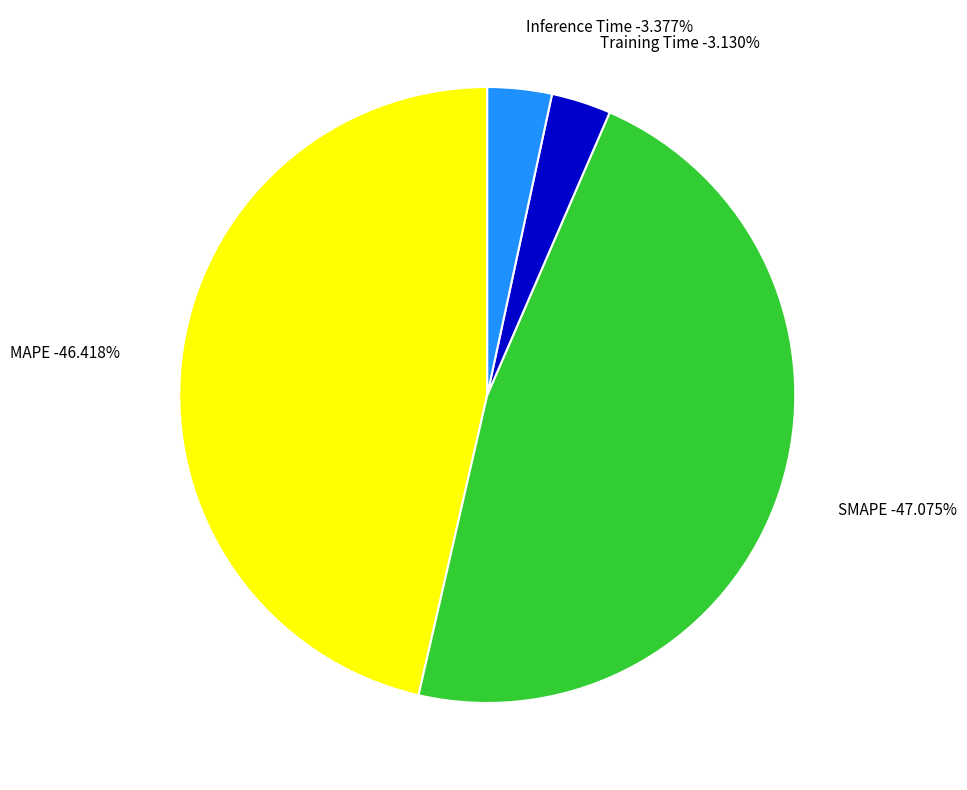

What is the smallest slice in the pie chart?

Training Time